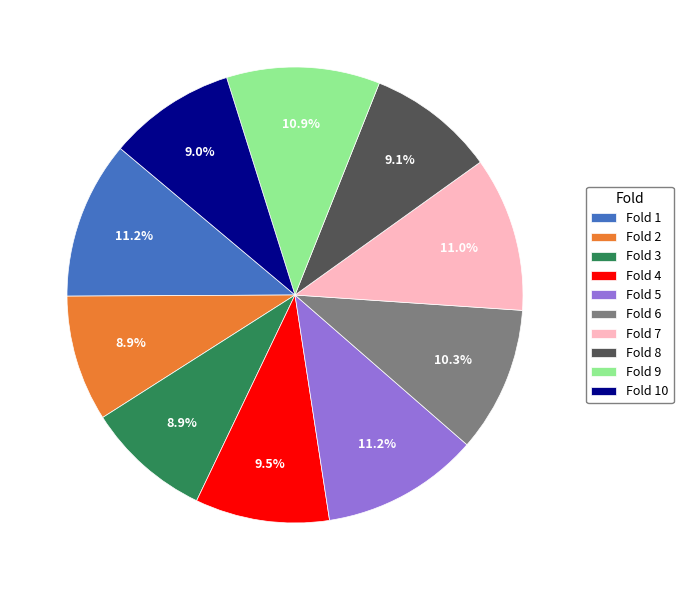

To the nearest percent, what percentage of the pie is Fold 8?

9%